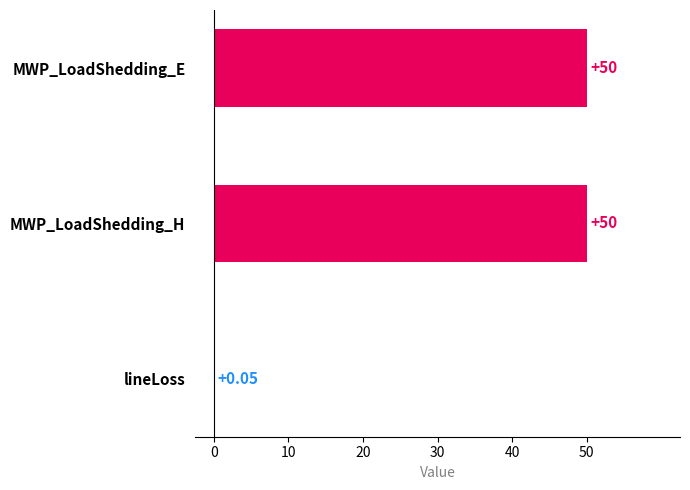

Where is the data nearest to the value 25?

lineLoss